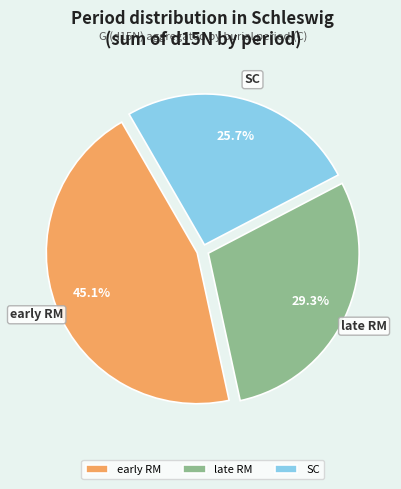

Which slice is the smallest?

SC